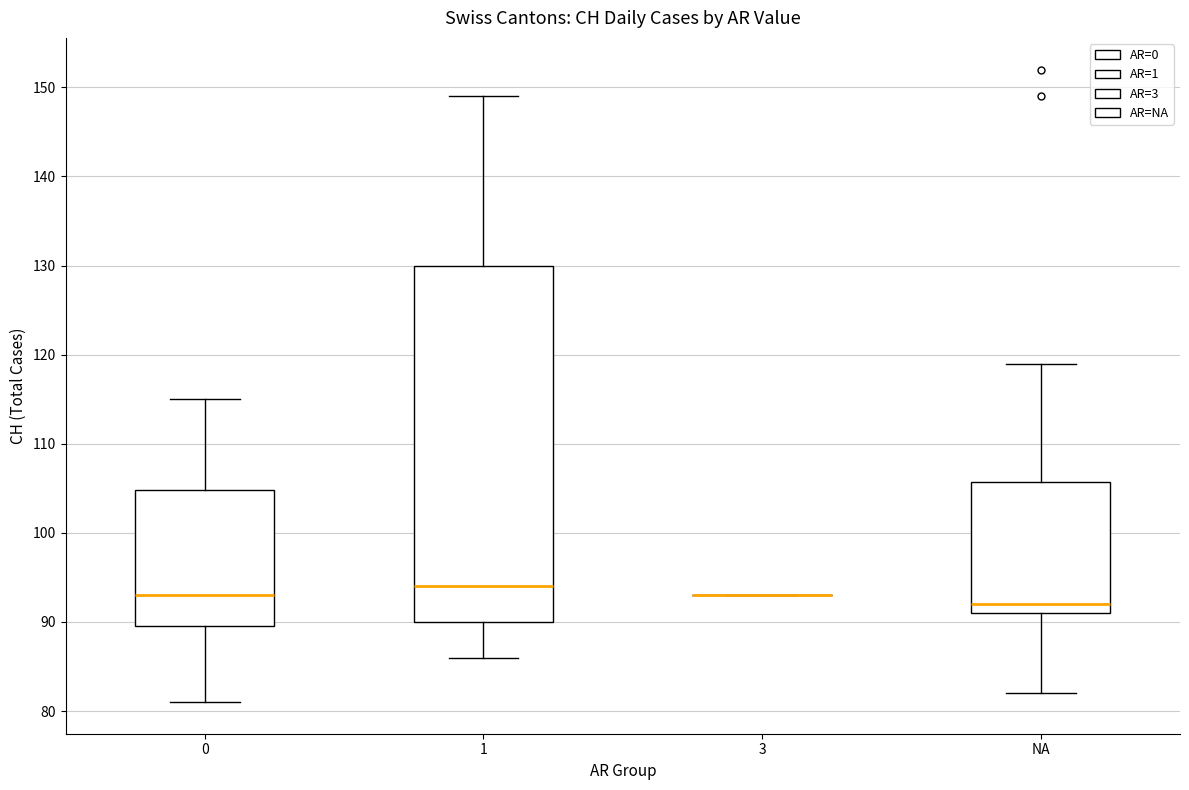

Reading left to right, read every box against the y-axis: the position of its median line, the range the box covers, and the ends of its whiskers. The values are not printed on the chart, so give them approximately, as read against the axis.

0: median 93, box 90 to 105, whiskers 81 to 115
1: median 94, box 90 to 130, whiskers 86 to 149
3: box collapsed to a line at 93, whiskers 93 to 93
NA: median 92, box 91 to 106, whiskers 82 to 119